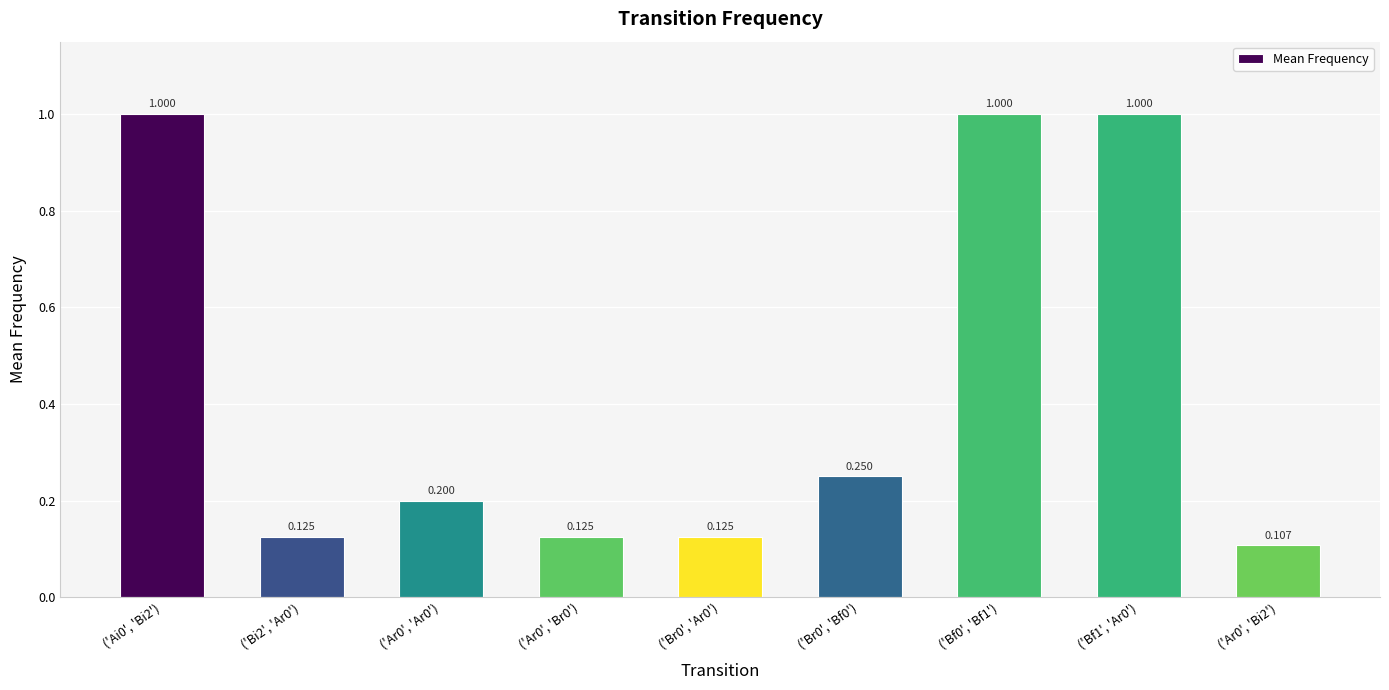

Which category has the highest value across all series?

('Ai0', 'Bi2')